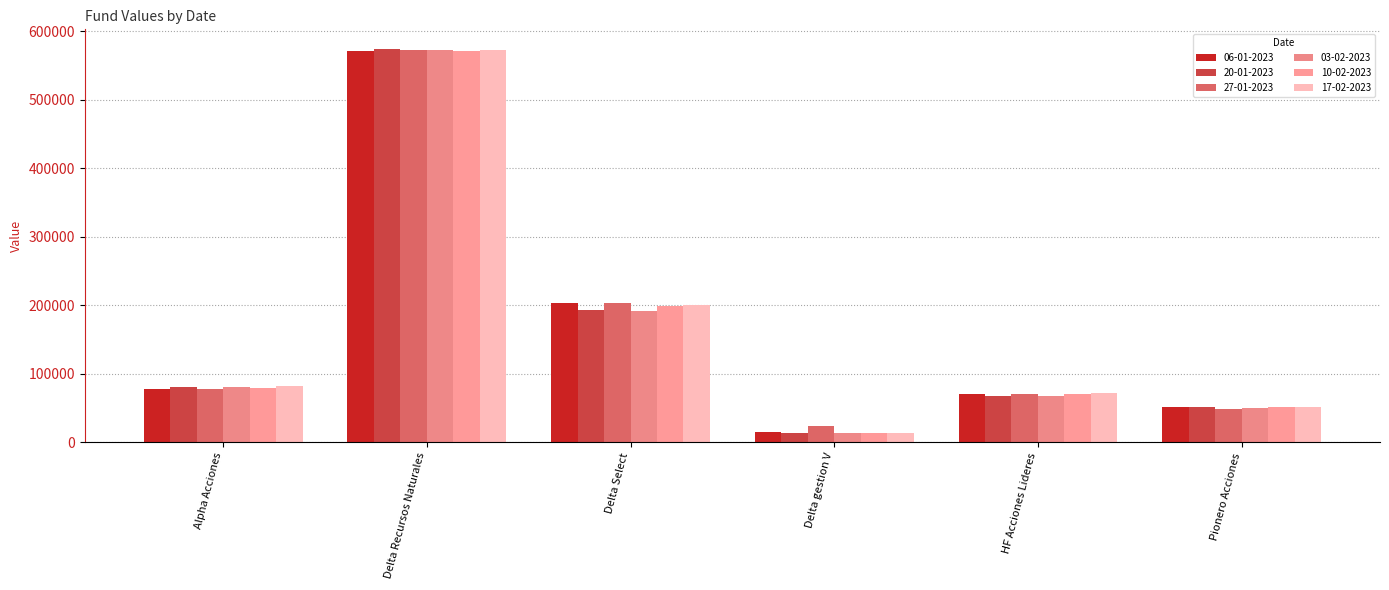

What is the difference between the maximum and minimum values in the 20-01-2023 series?

561068.5